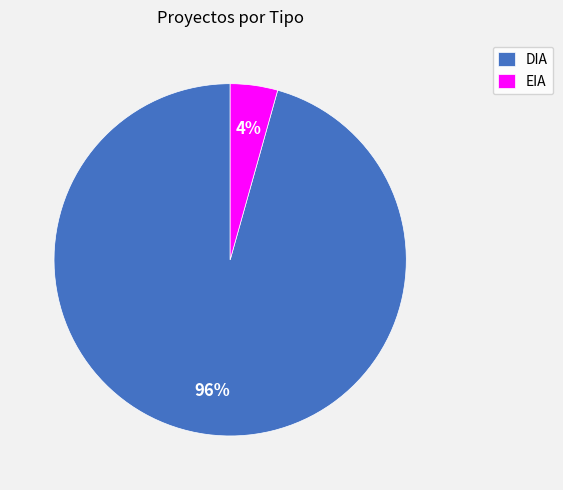

Does any single category account for the majority?

Yes